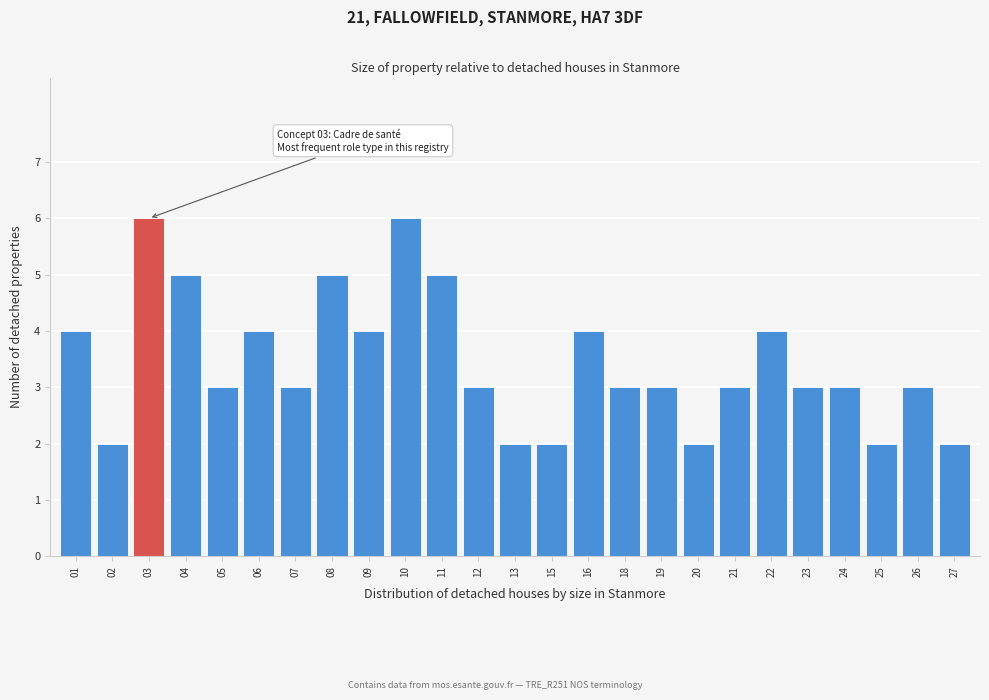

Reading left to right, list all the values displayed in this chart.

01=4	02=2	03=6	04=5	05=3	06=4	07=3	08=5	09=4	10=6	11=5	12=3	13=2	15=2	16=4	18=3	19=3	20=2	21=3	22=4	23=3	24=3	25=2	26=3	27=2